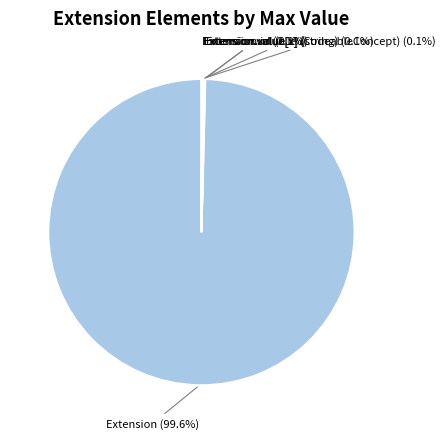

What is the majority slice?

Extension